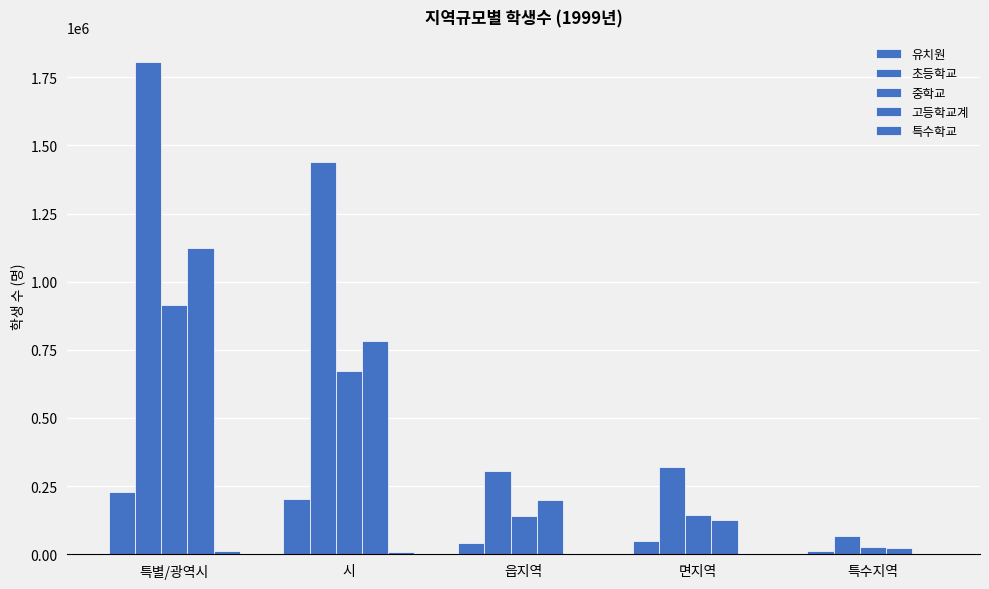

The value of 특수학교 at 시 is 2663. True or false?

False